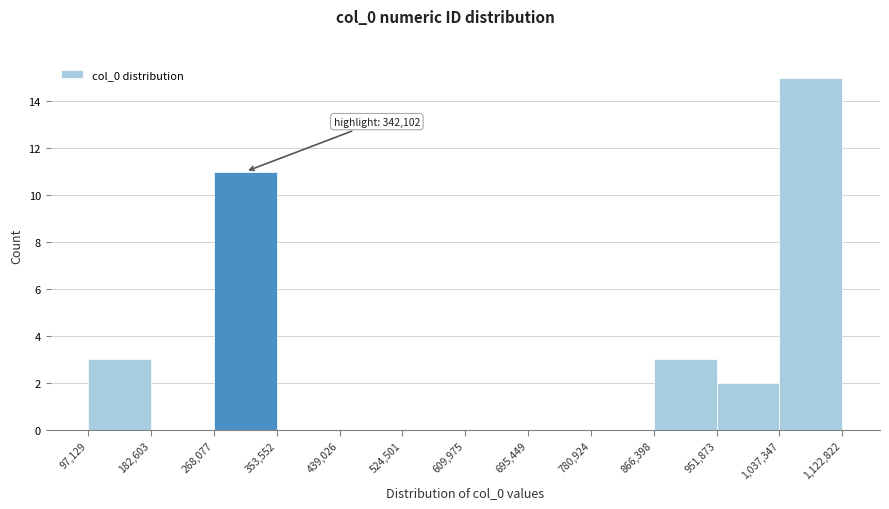

Over which range of the x-axis is the bar tallest?

1,037,347 to 1,122,822